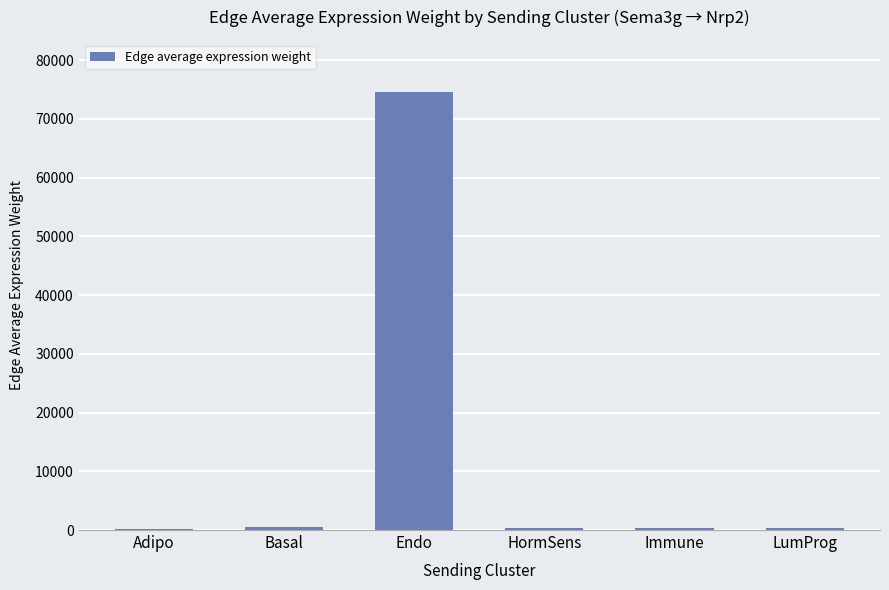

The chart shows a value of 539.9 at Basal. True or false?

True